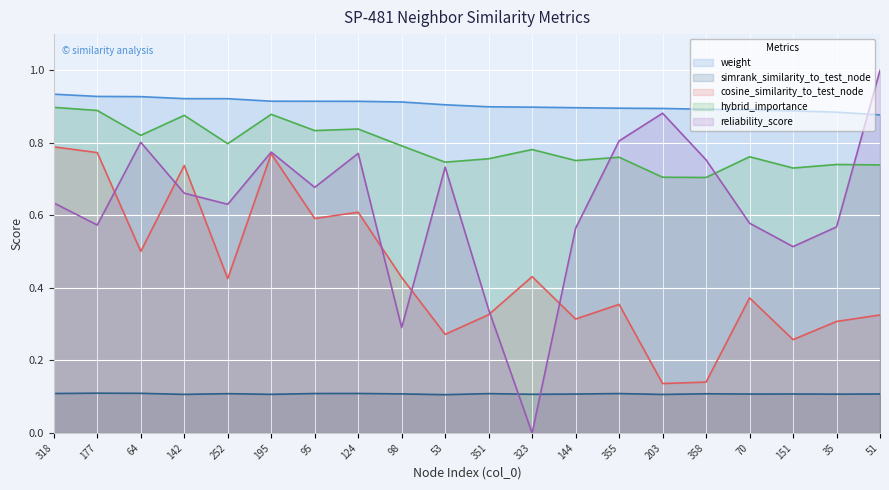

The value of simrank_similarity_to_test_node at 144 is 0.1. True or false?

True